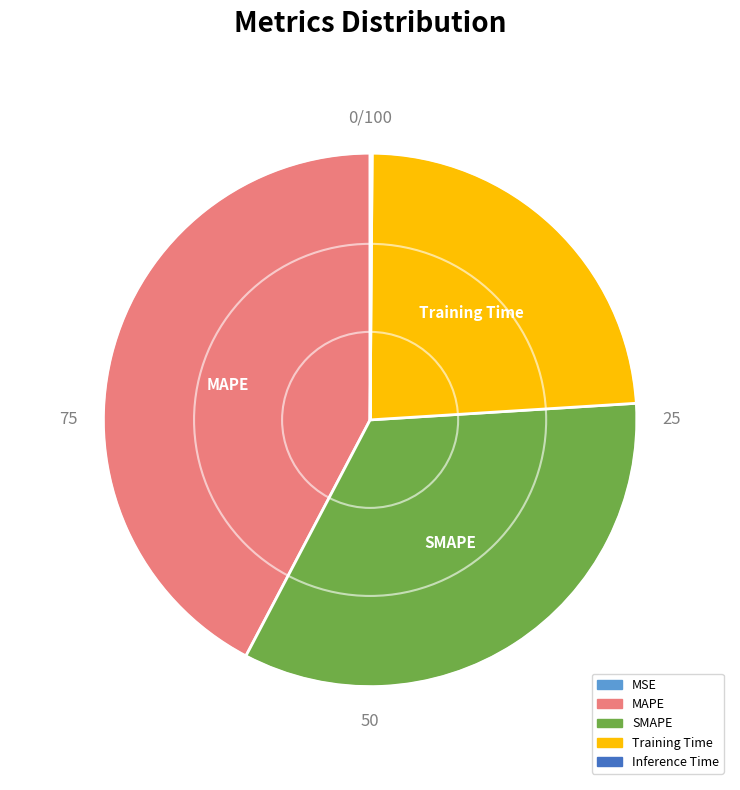

Is there a majority slice in this chart?

No